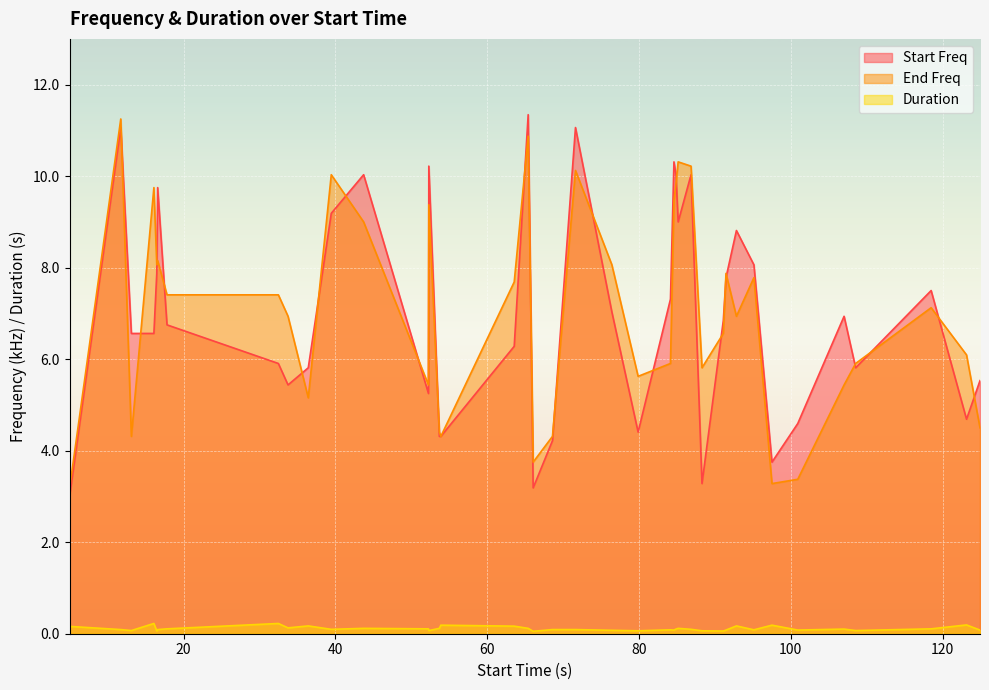

True or false: Duration and End Freq cross at least once.

False